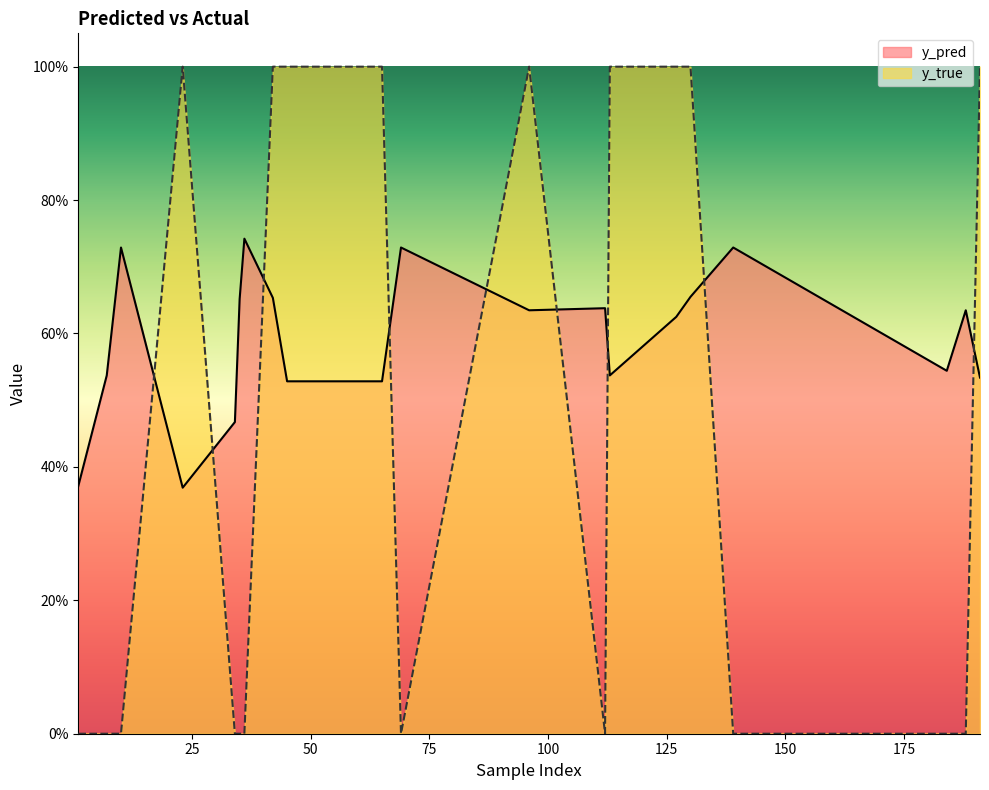

Which category has the highest value across all series?

23